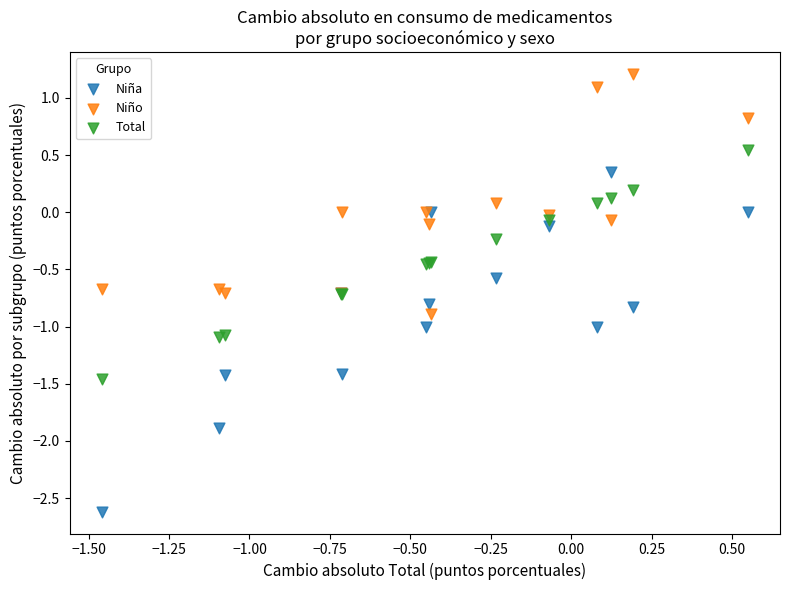

Which series has the widest spread of Y values?

Niña